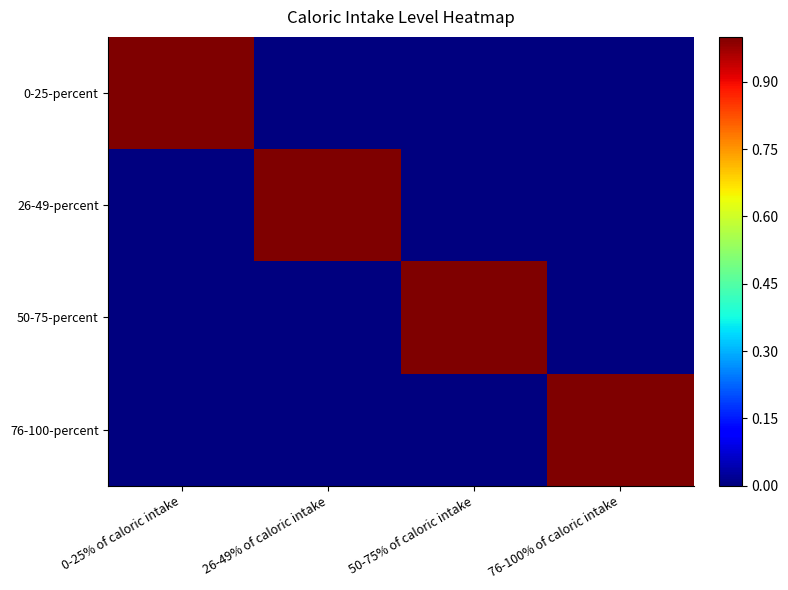

Between 26-49% of caloric intake and 76-100% of caloric intake, which is larger?

26-49% of caloric intake